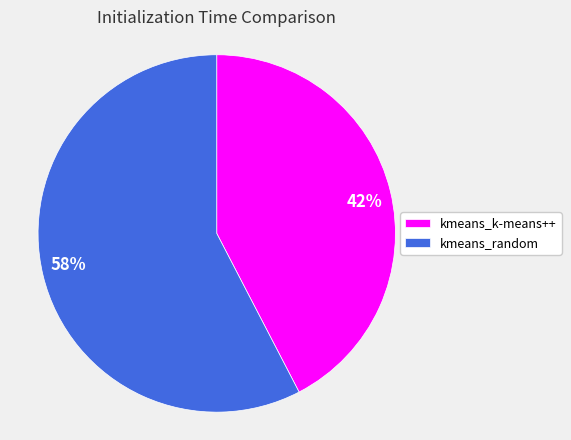

To the nearest percent, what portion does kmeans_random represent?

58%